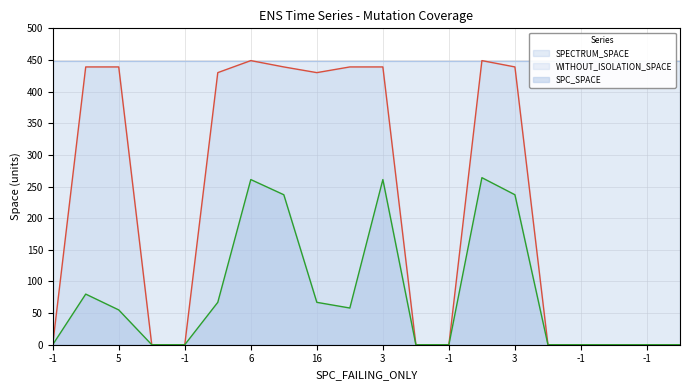

Where does the SPC_SPACE series first go above 55?

5